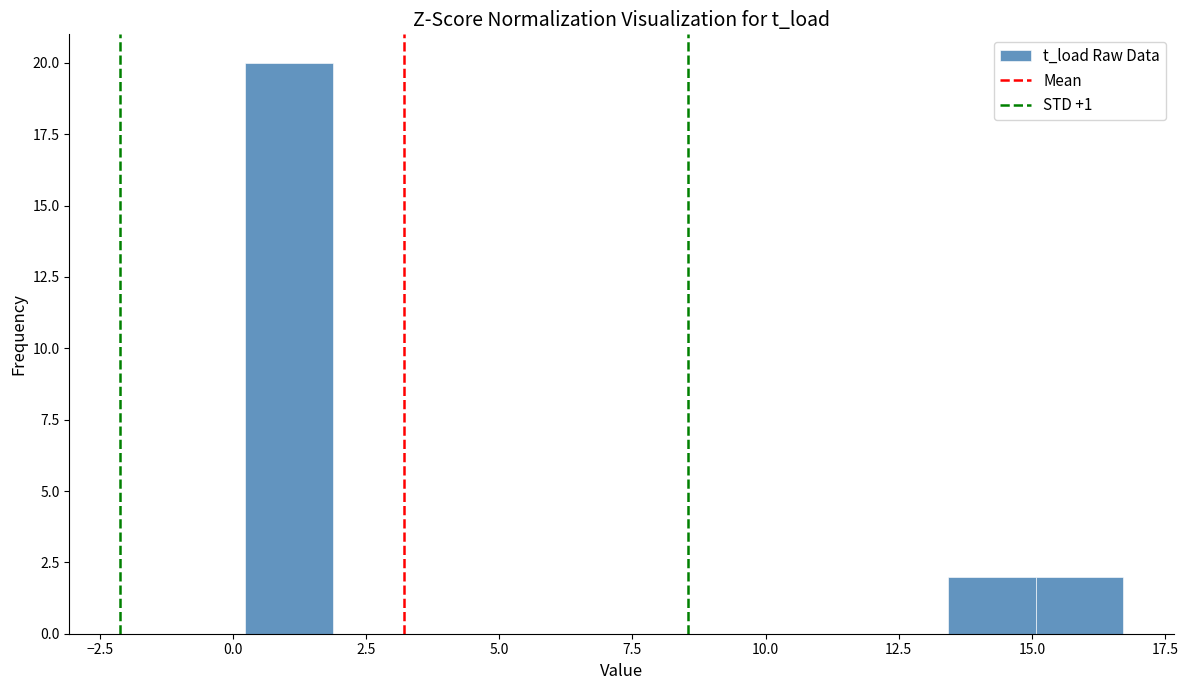

Around what value on the x-axis is the tallest bar? Give the approximate position of its centre, as read against the axis.

1.0